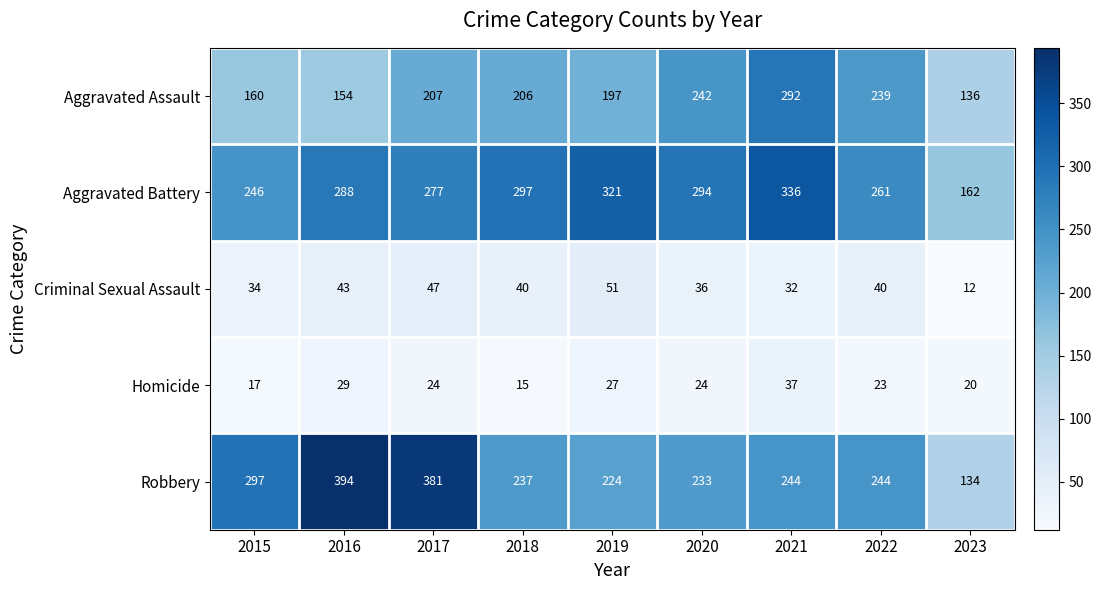

What is the difference between the maximum and minimum values in the Robbery series?

260